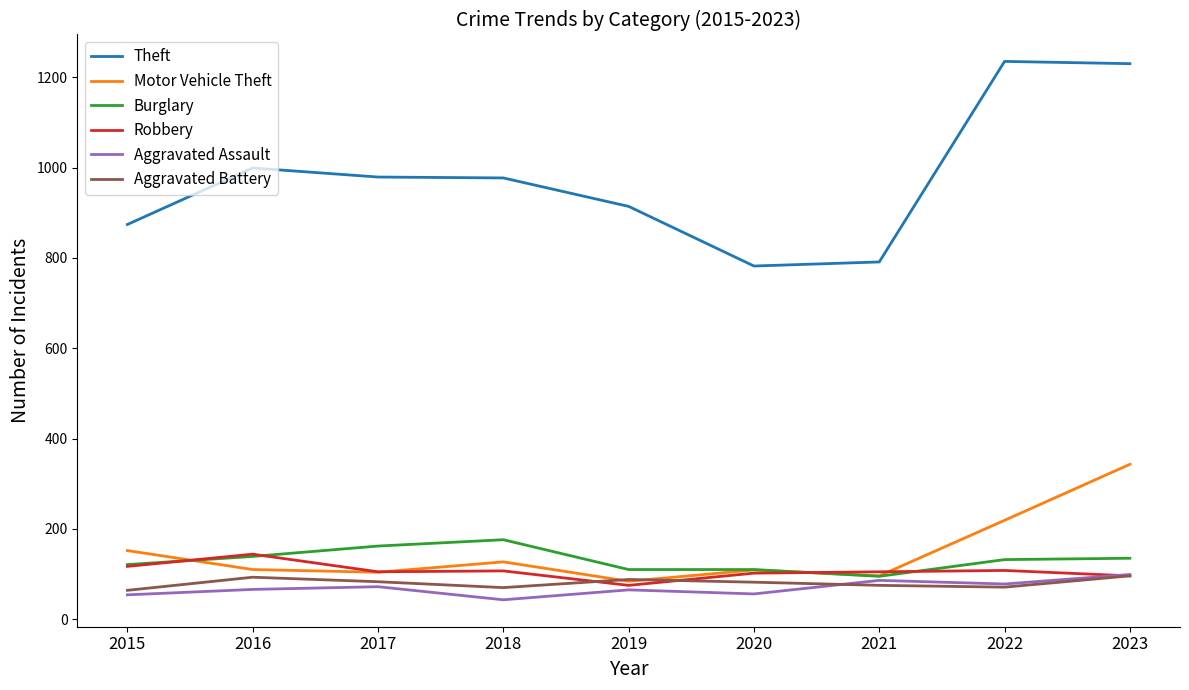

Is the value of Aggravated Assault at 2022 greater than the value of Theft at 2018?

No